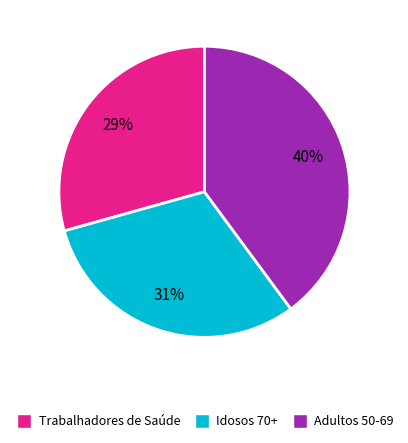

Rank the categories by value from highest to lowest.

Adultos 50-69, Idosos 70+, Trabalhadores de Saúde